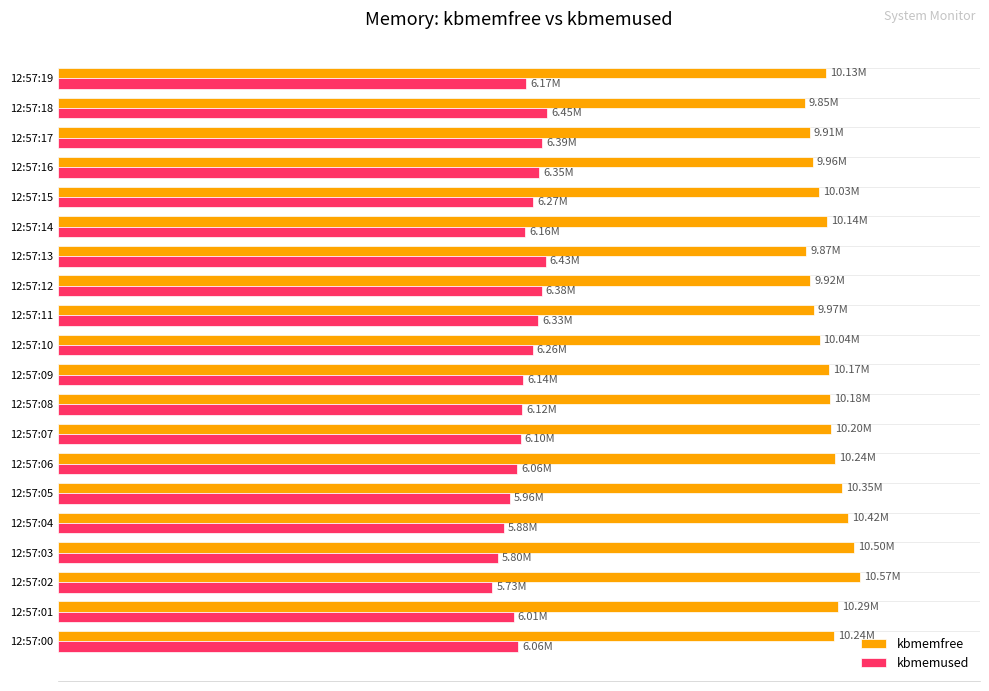

What are all the series names shown in the legend?

kbmemfree, kbmemused